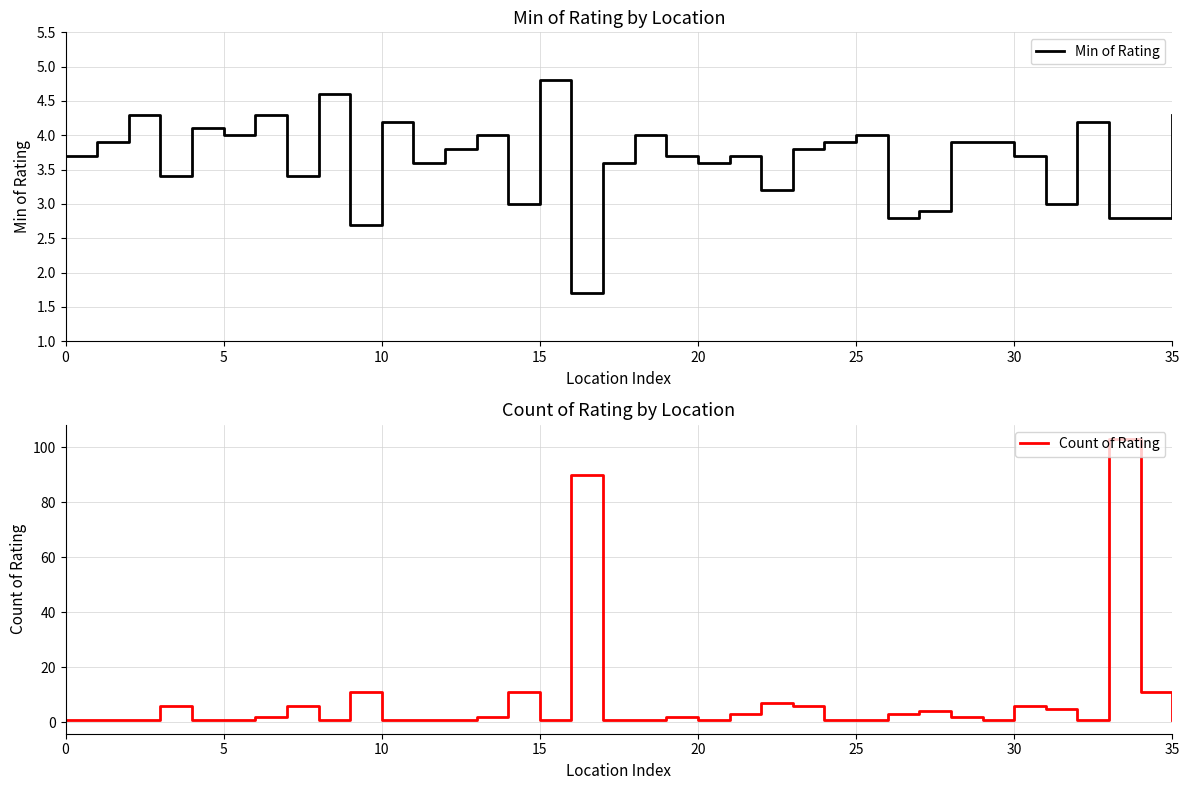

What is the difference between the maximum and minimum values in the Count of Rating series?

102